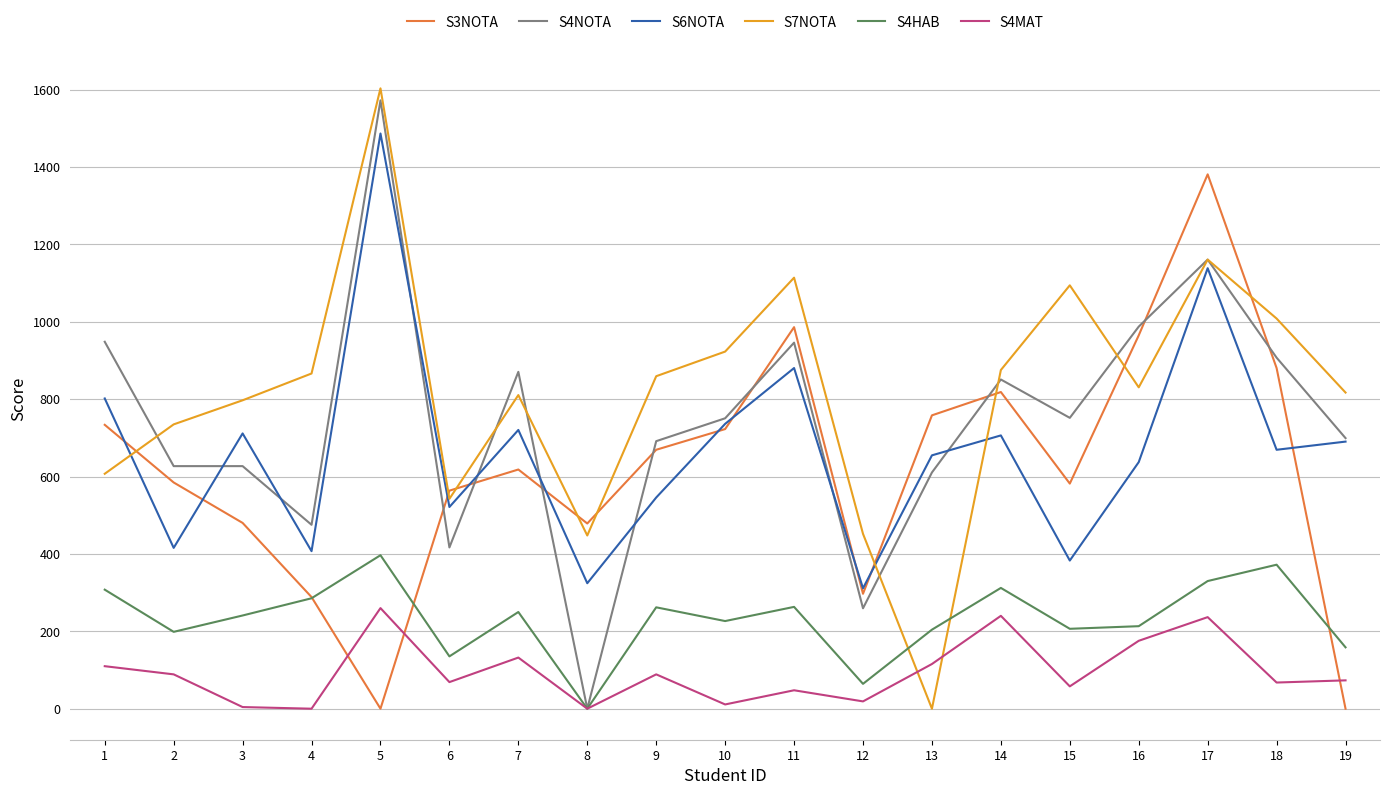

Which series has the largest total across all categories?

S7NOTA